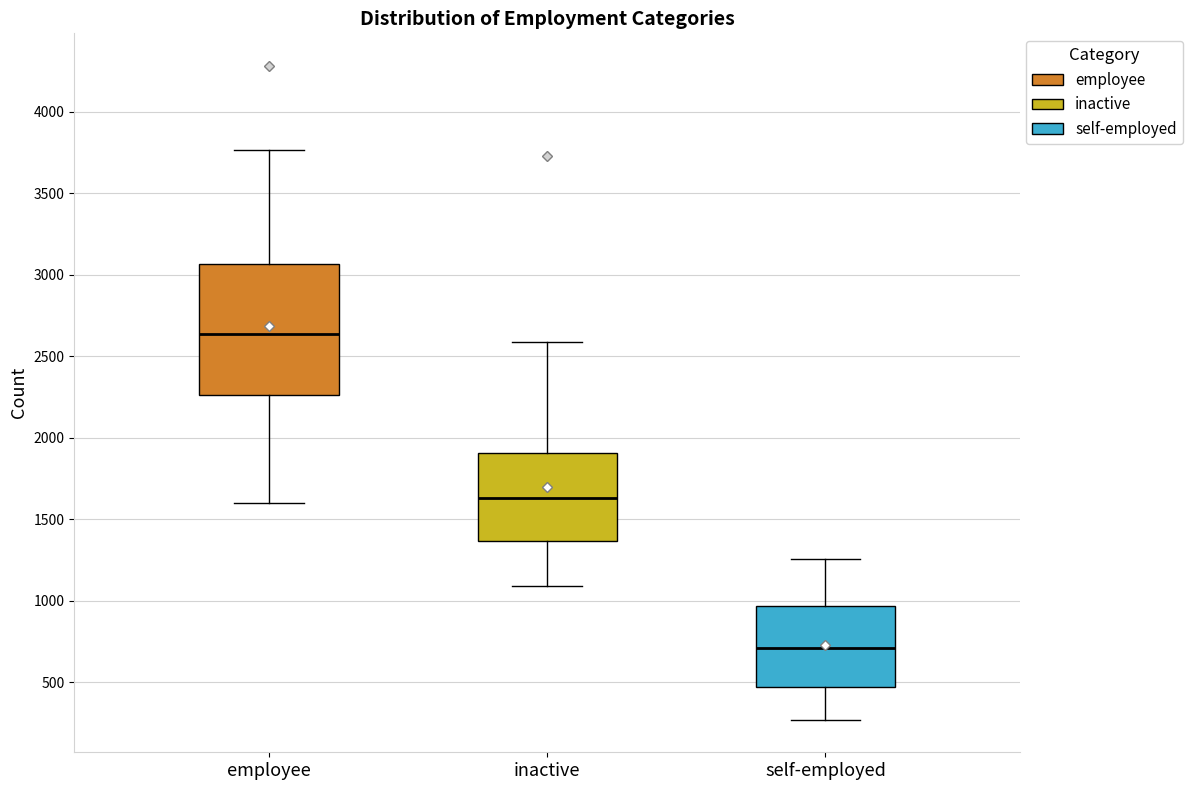

Where is the upper edge of the box for inactive on the y-axis? The values are not printed on the chart, so give them approximately, as read against the axis.

1900